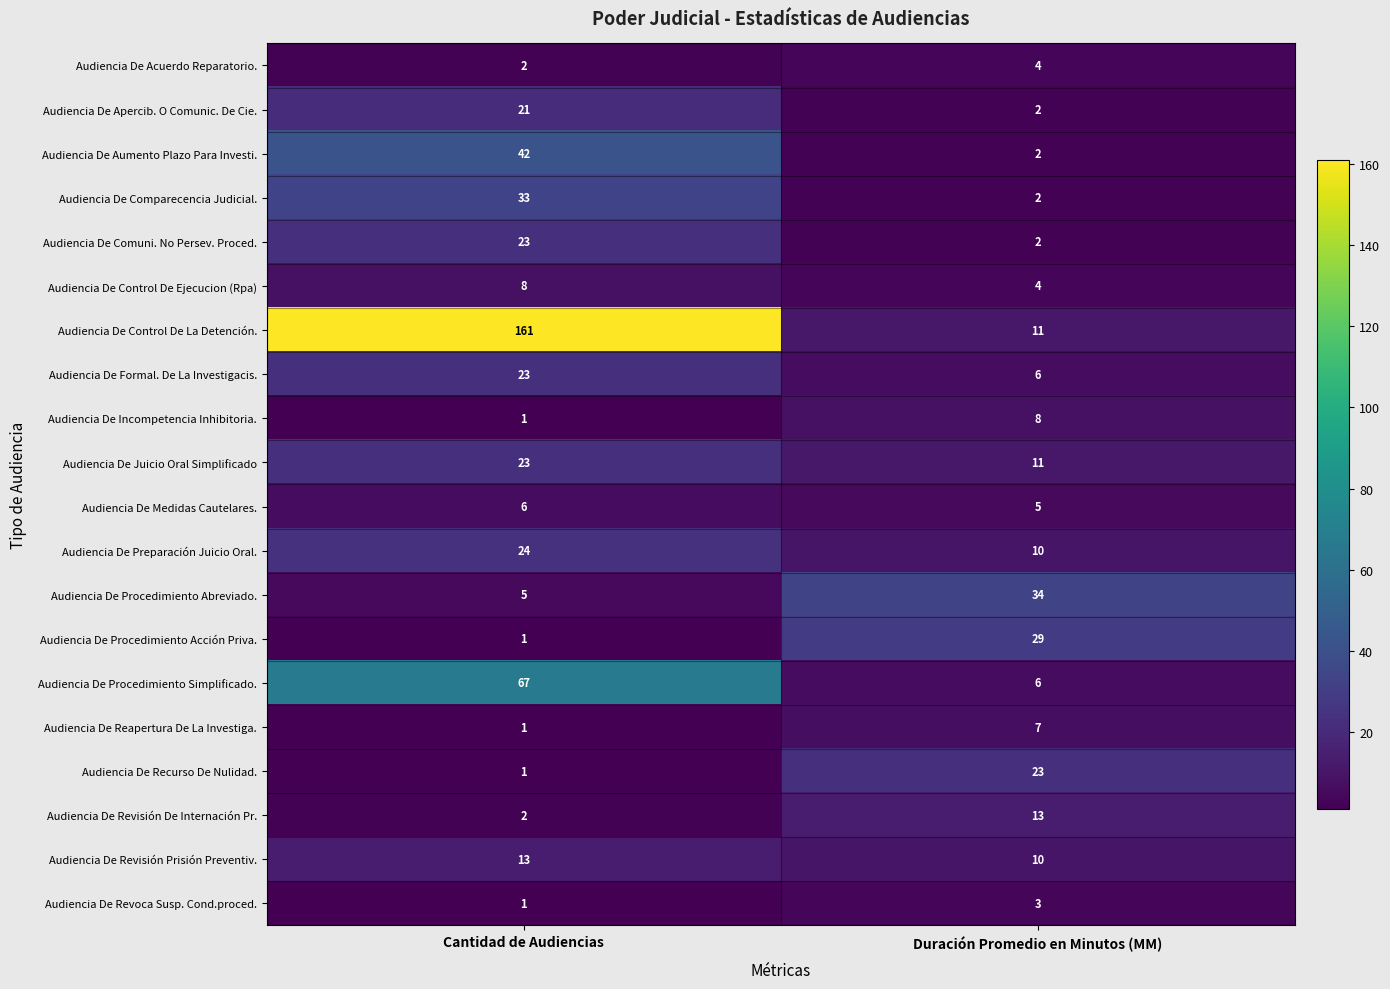

What is the sum of all Audiencia De Control De Ejecucion (Rpa) values?

12